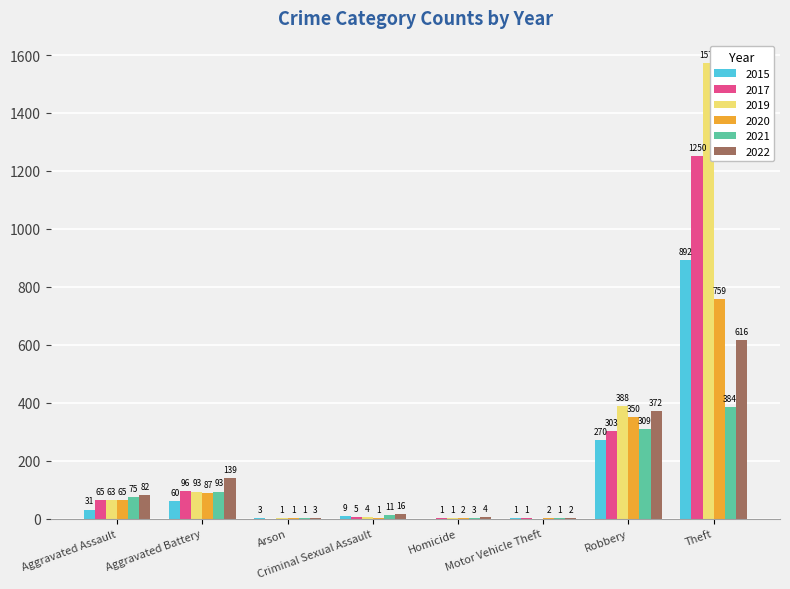

Which label corresponds to the largest value in the chart?

Theft